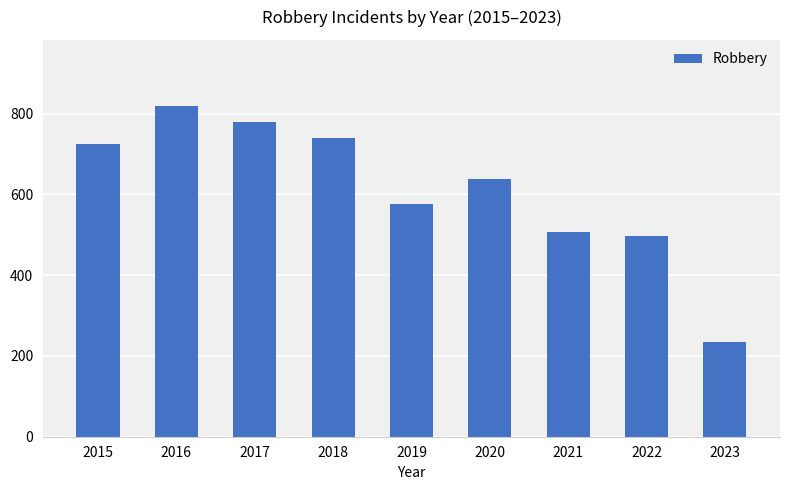

Rank the categories by value from lowest to highest.

2023, 2022, 2021, 2019, 2020, 2015, 2018, 2017, 2016